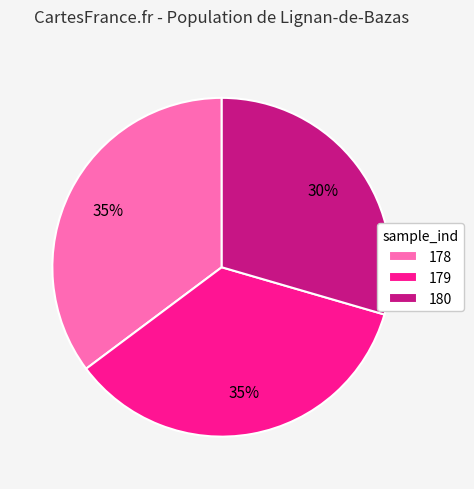

Is the sum of 178 and 179 greater than half?

Yes